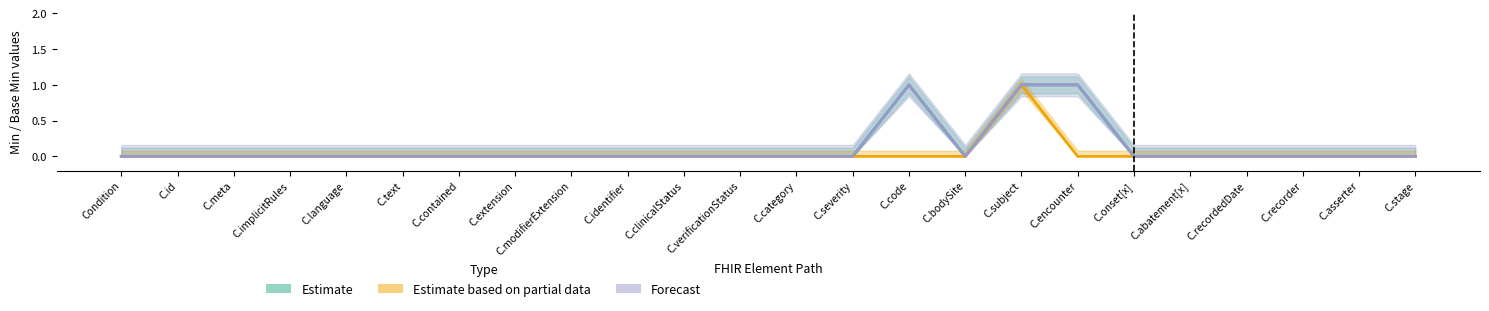

Reading left to right, what are all the values shown in this chart?

Estimate: Condition=0	C.id=0	C.meta=0	C.implicitRules=0	C.language=0	C.text=0	C.contained=0	C.extension=0	C.modifierExtension=0	C.identifier=0	C.clinicalStatus=0	C.verificationStatus=0	C.category=0	C.severity=0	C.code=1	C.bodySite=0	C.subject=1	C.encounter=1	C.onset[x]=0	C.abatement[x]=0	C.recordedDate=0	C.recorder=0	C.asserter=0	C.stage=0
Estimate based on partial data: Condition=0	C.id=0	C.meta=0	C.implicitRules=0	C.language=0	C.text=0	C.contained=0	C.extension=0	C.modifierExtension=0	C.identifier=0	C.clinicalStatus=0	C.verificationStatus=0	C.category=0	C.severity=0	C.code=0	C.bodySite=0	C.subject=1	C.encounter=0	C.onset[x]=0	C.abatement[x]=0	C.recordedDate=0	C.recorder=0	C.asserter=0	C.stage=0
Forecast: Condition=0	C.id=0	C.meta=0	C.implicitRules=0	C.language=0	C.text=0	C.contained=0	C.extension=0	C.modifierExtension=0	C.identifier=0	C.clinicalStatus=0	C.verificationStatus=0	C.category=0	C.severity=0	C.code=1	C.bodySite=0	C.subject=1	C.encounter=1	C.onset[x]=0	C.abatement[x]=0	C.recordedDate=0	C.recorder=0	C.asserter=0	C.stage=0